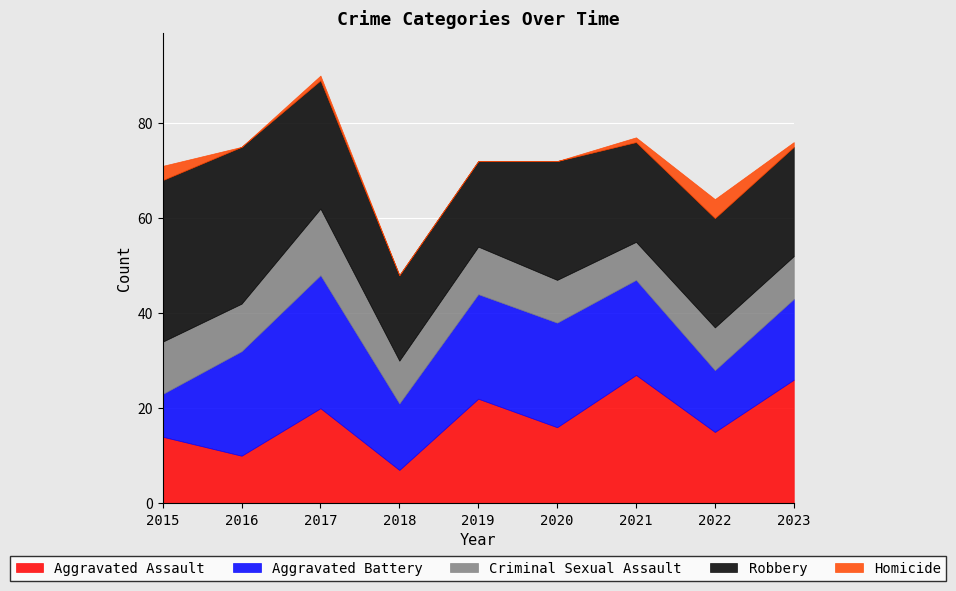

Read the Criminal Sexual Assault value at 2019.

10